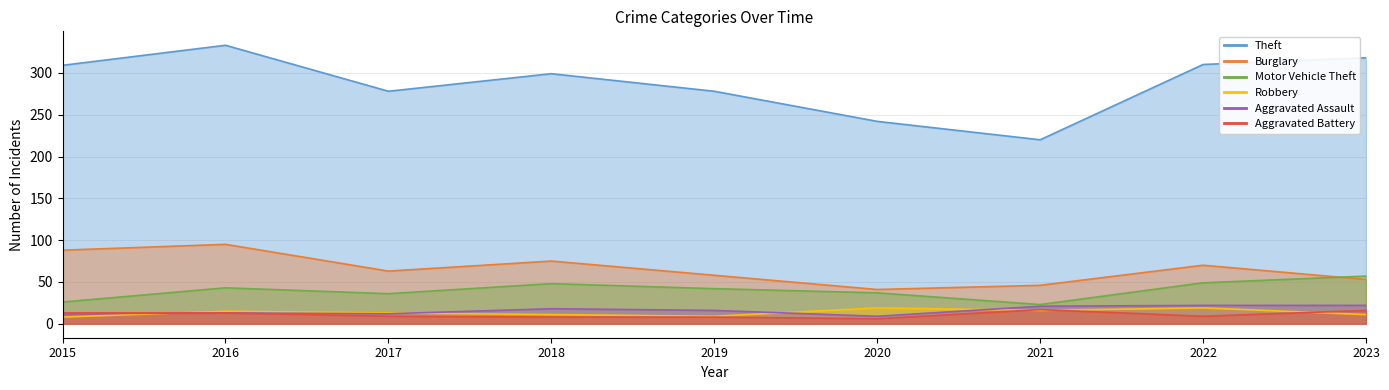

What is the spread (max minus min) of values at 2018?

291